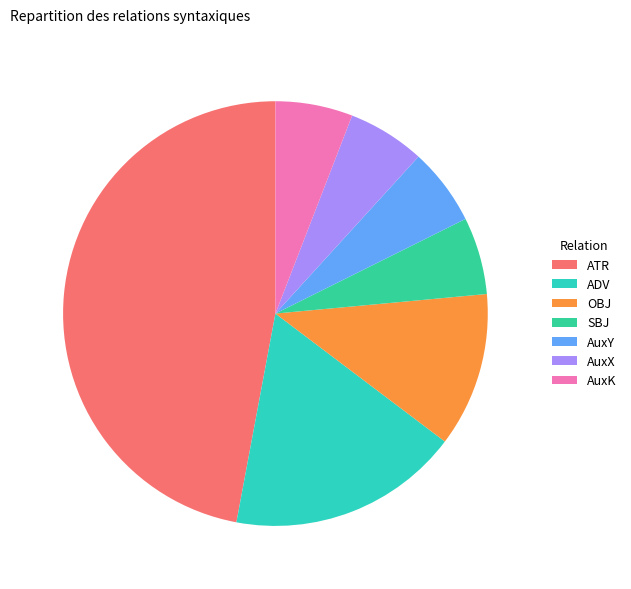

Which category has the biggest portion of the pie?

ATR